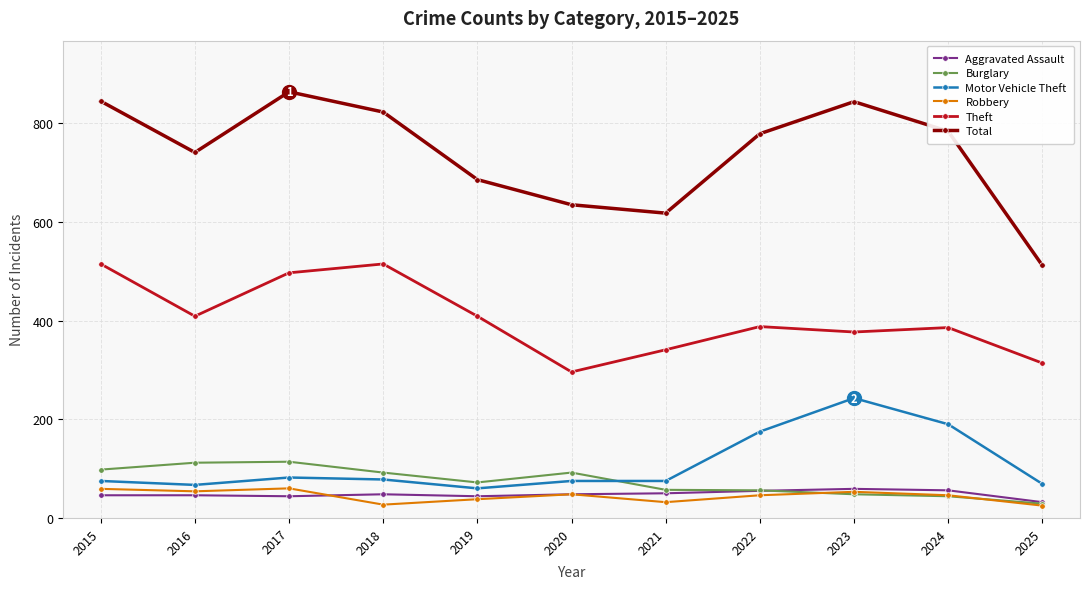

What is the value of the Robbery point at the 3rd from the left?

60